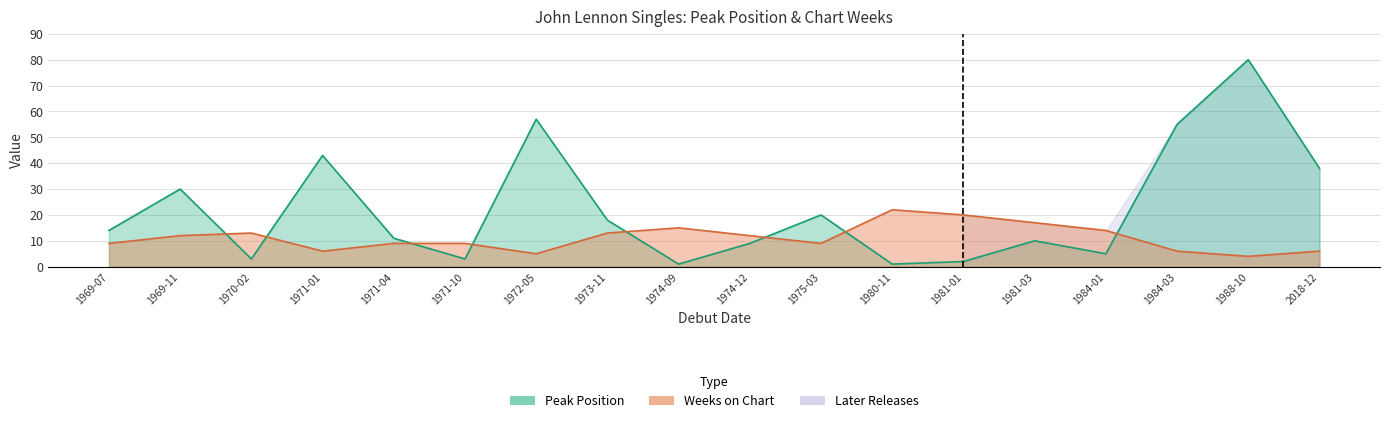

At which category is the sum across all series the highest?

1988-10